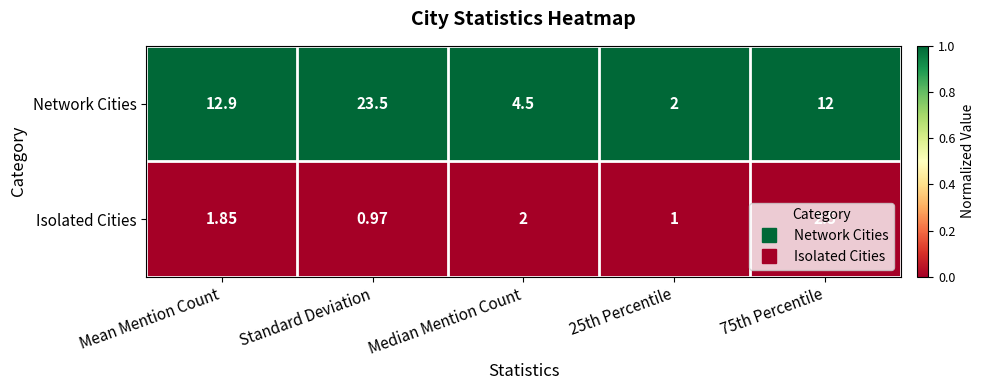

Where does the Isolated Cities series first go above 1?

Mean Mention Count